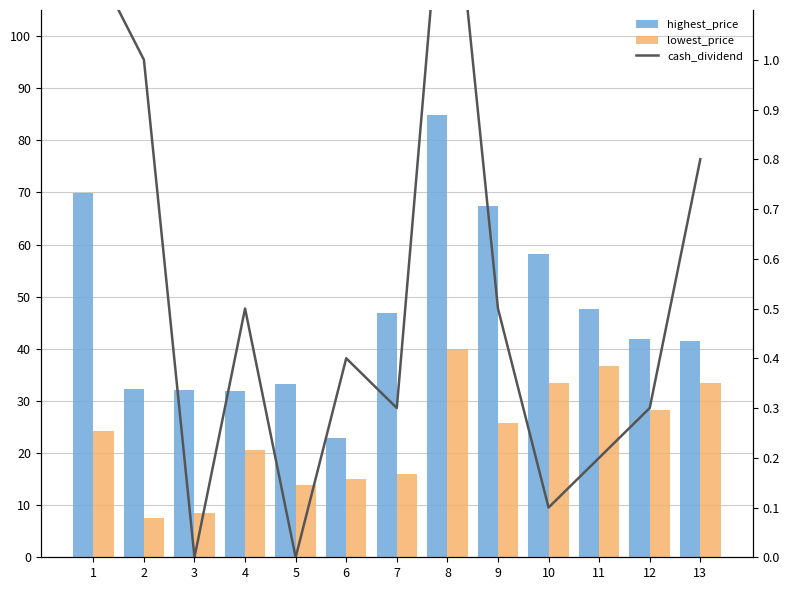

At which label does highest_price first exceed 41?

1